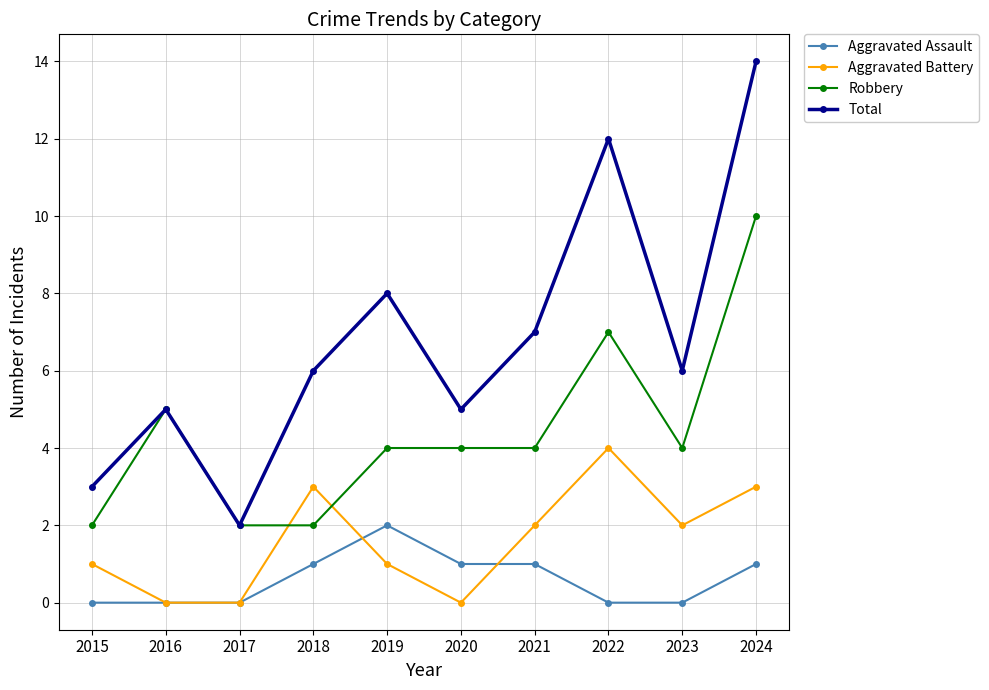

What is the approximate value of Aggravated Battery at 2022?

4